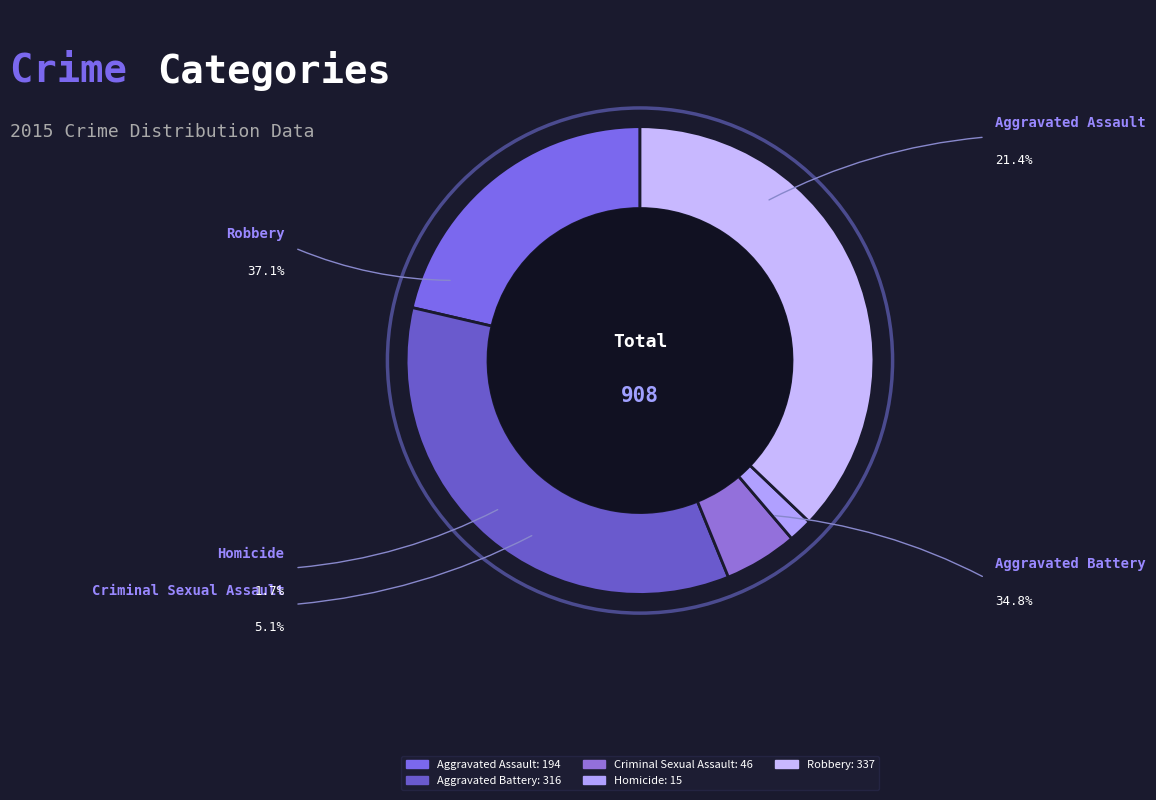

What portion of the pie excludes Aggravated Assault?

78.6%